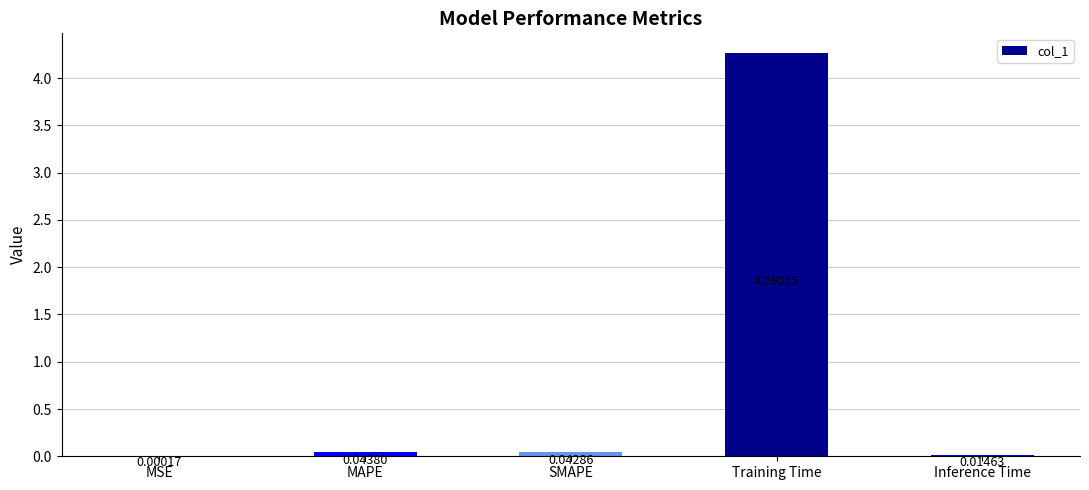

Which has a higher value, Training Time or SMAPE?

Training Time